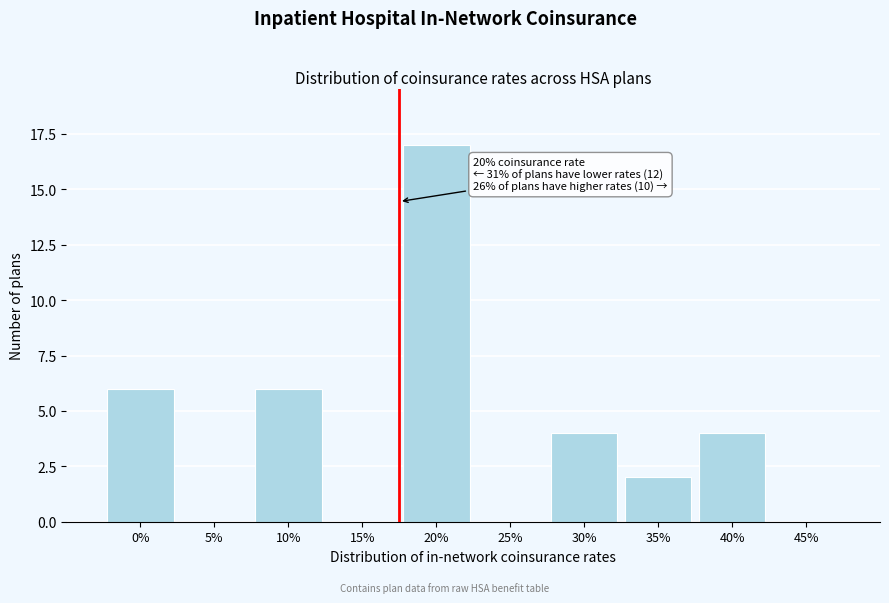

Reading left to right, list all the values displayed in this chart.

0%=6	5%=0	10%=6	15%=0	20%=17	25%=0	30%=4	35%=2	40%=4	45%=0